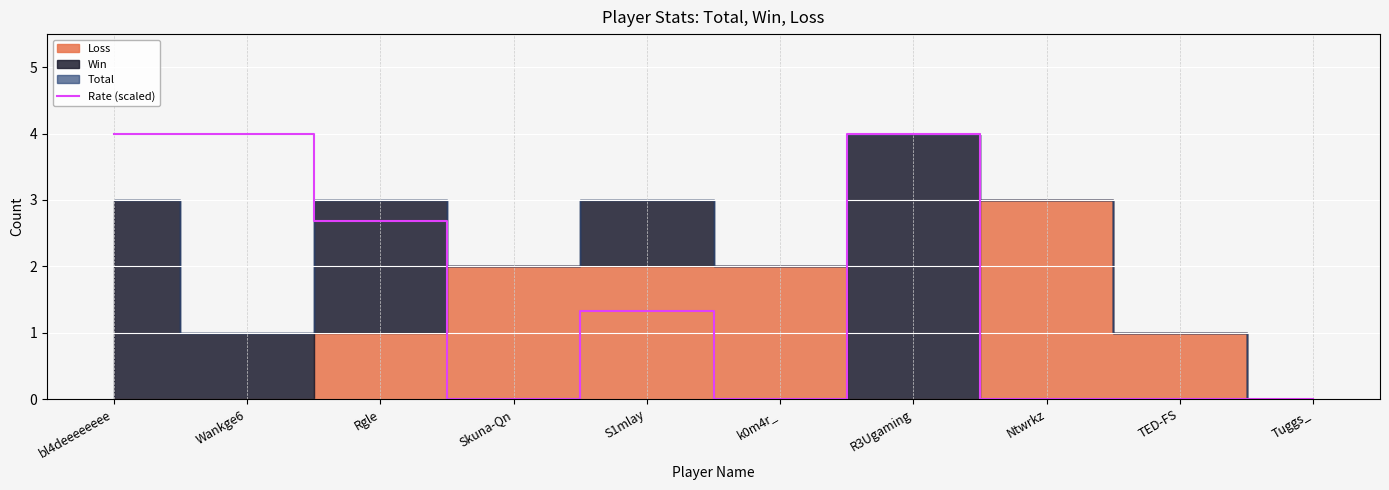

What is the greatest value displayed?

4.0